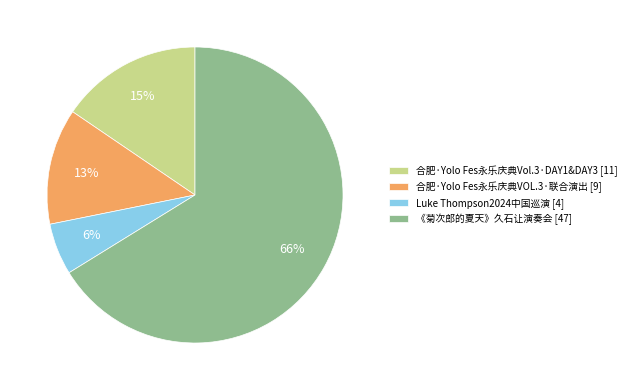

Approximately how many times larger is the value at Luke Thompson2024中国巡演 [4] compared to 合肥·Yolo Fes永乐庆典Vol.3·DAY1&DAY3 [11]?

0.4